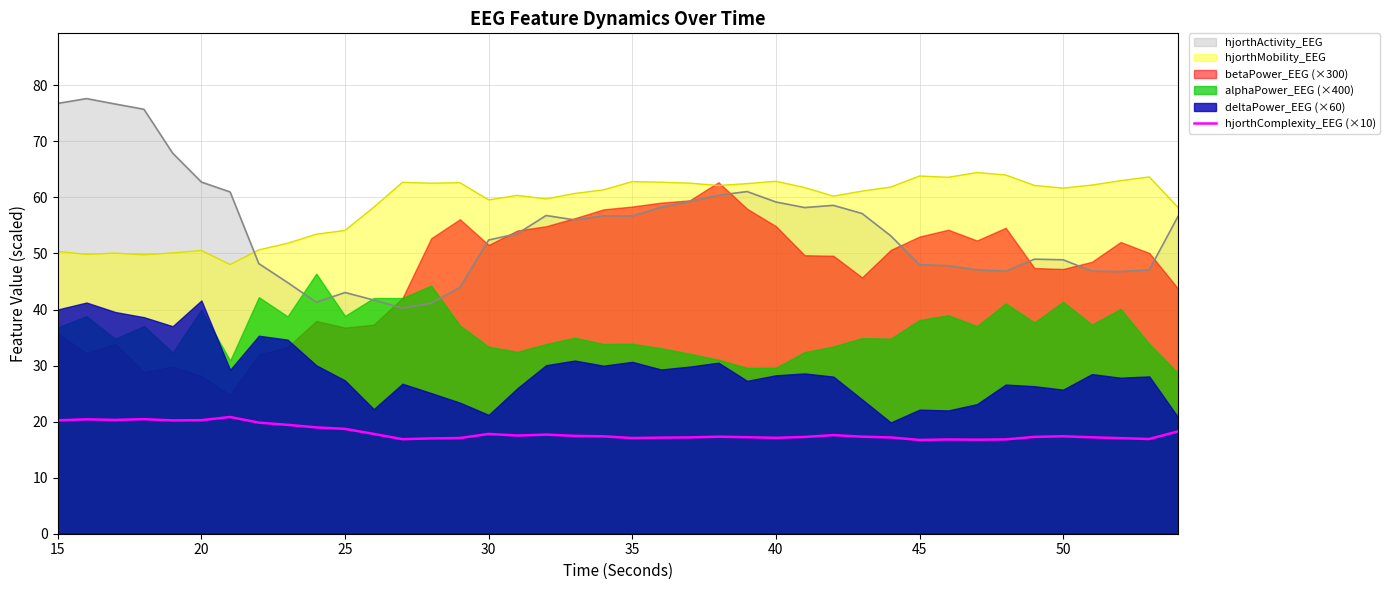

Where does the data first go above 17?

15